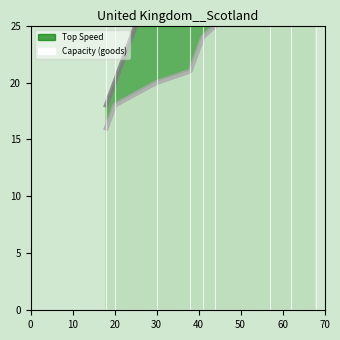

What is the approximate value of Capacity (goods) at 20, to the nearest 10?

20